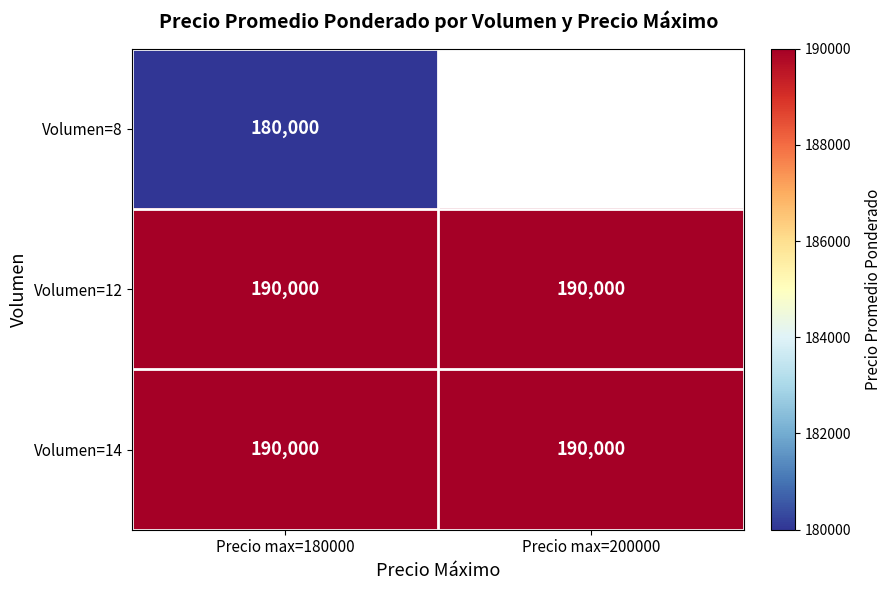

The value of Volumen=12 at Precio max=180000 is 283186. True or false?

False